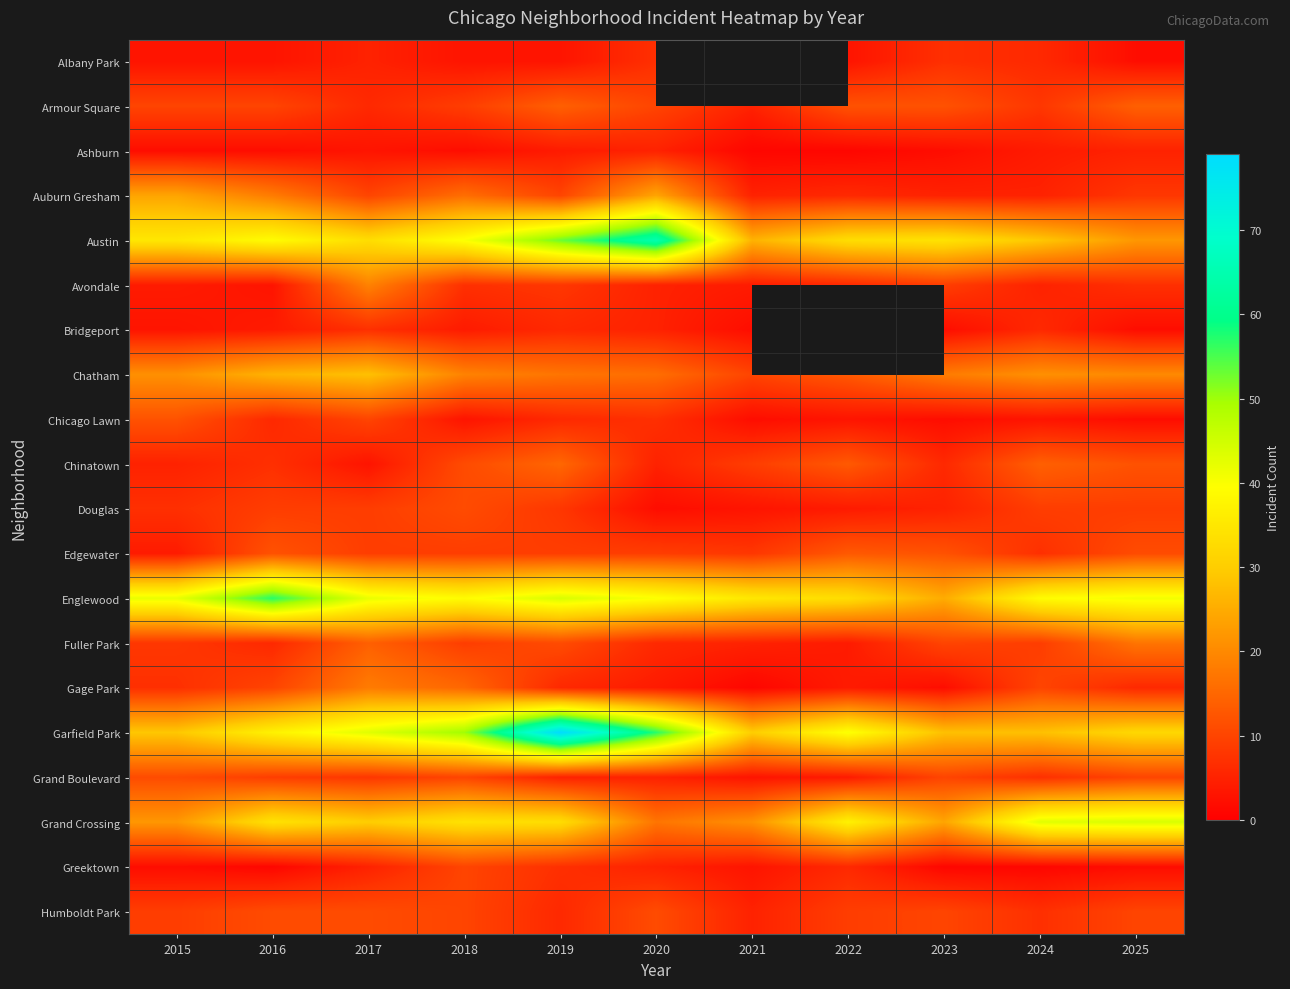

Is it true that Chatham equals 21.0 at 2015?

True